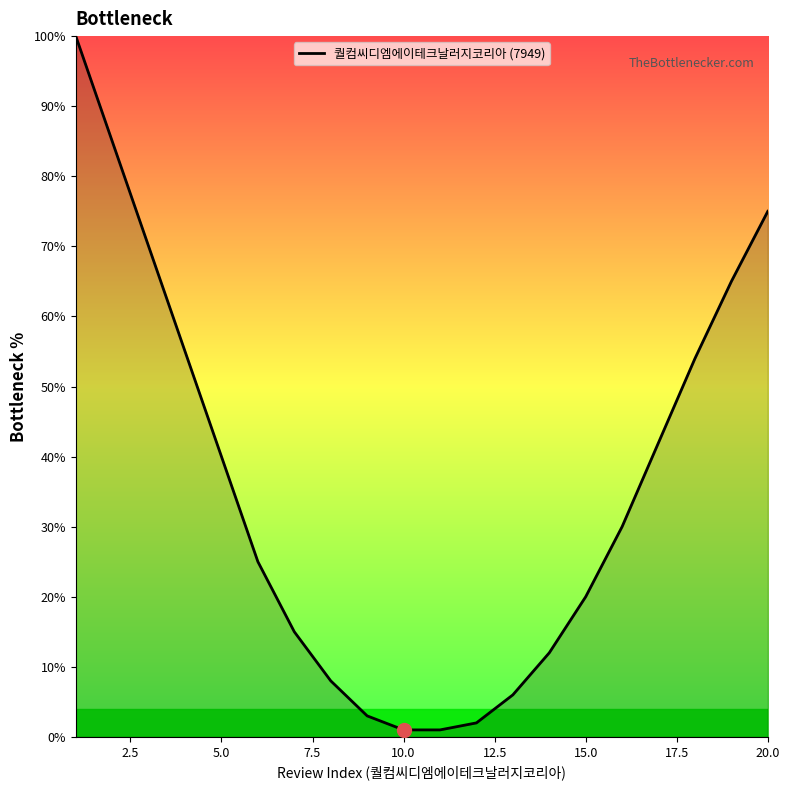

What is the greatest value displayed?

100